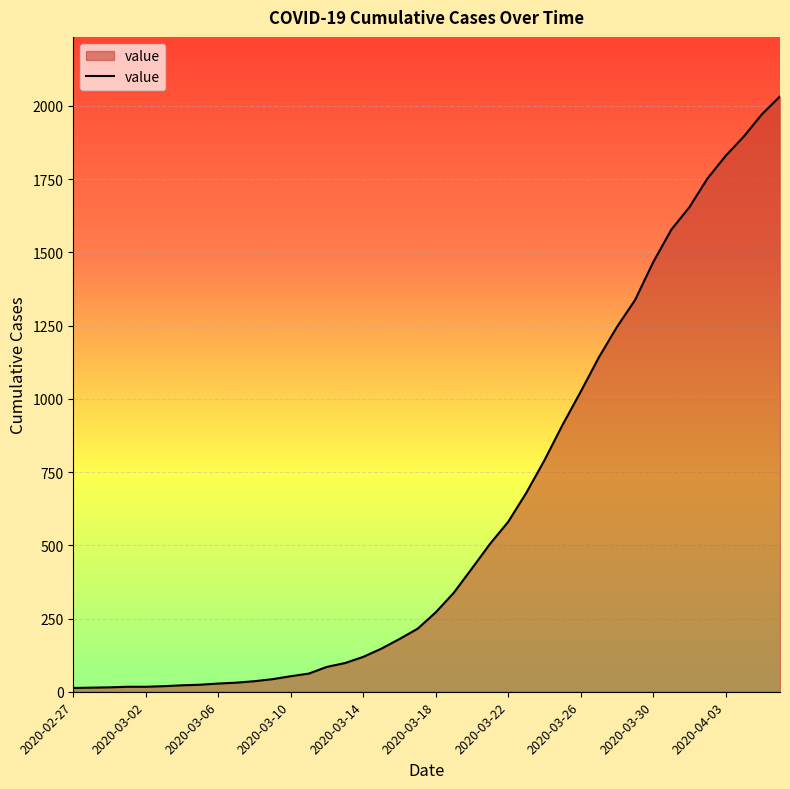

What is the greatest value displayed?

2032